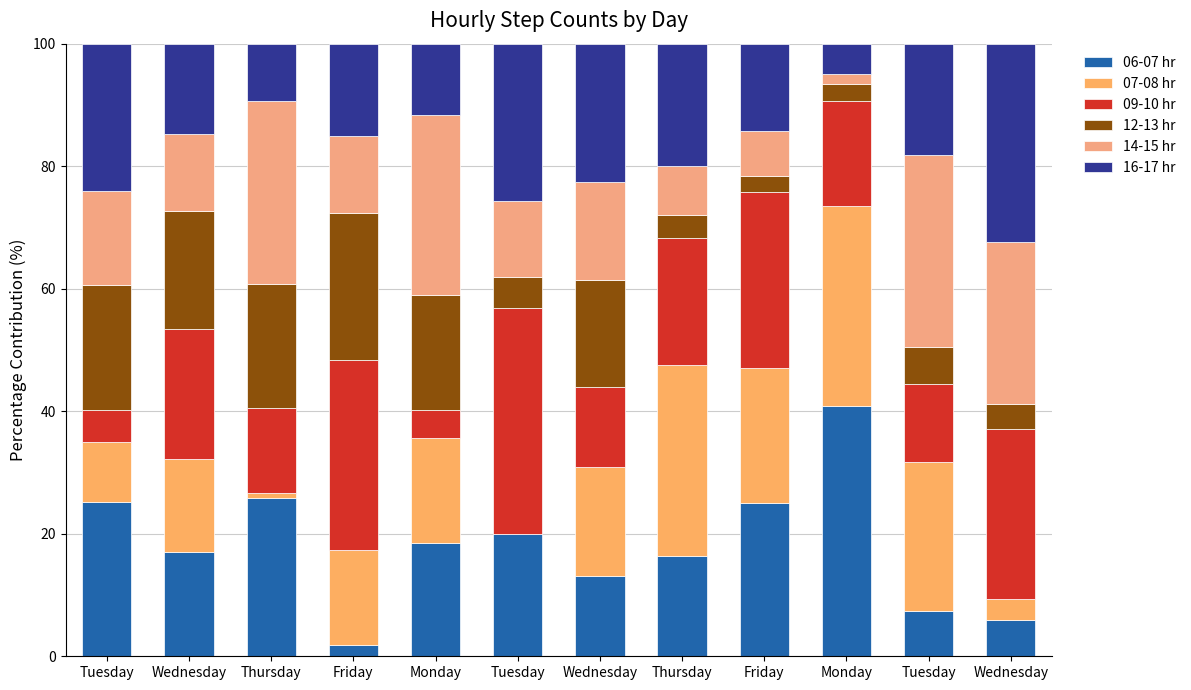

Which series has the largest total across all categories?

09-10 hr